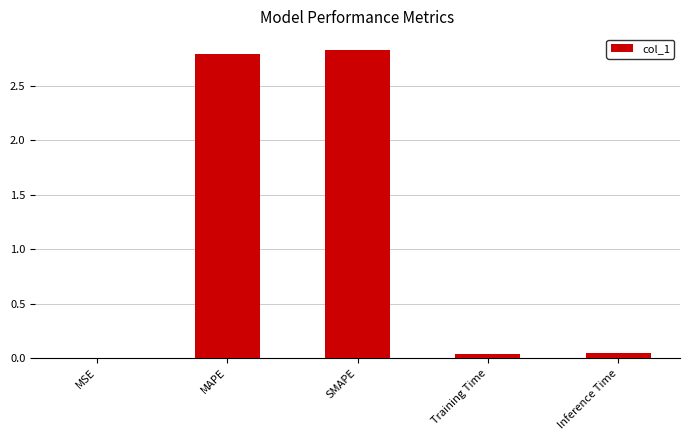

Which has a higher value, SMAPE or Training Time?

SMAPE